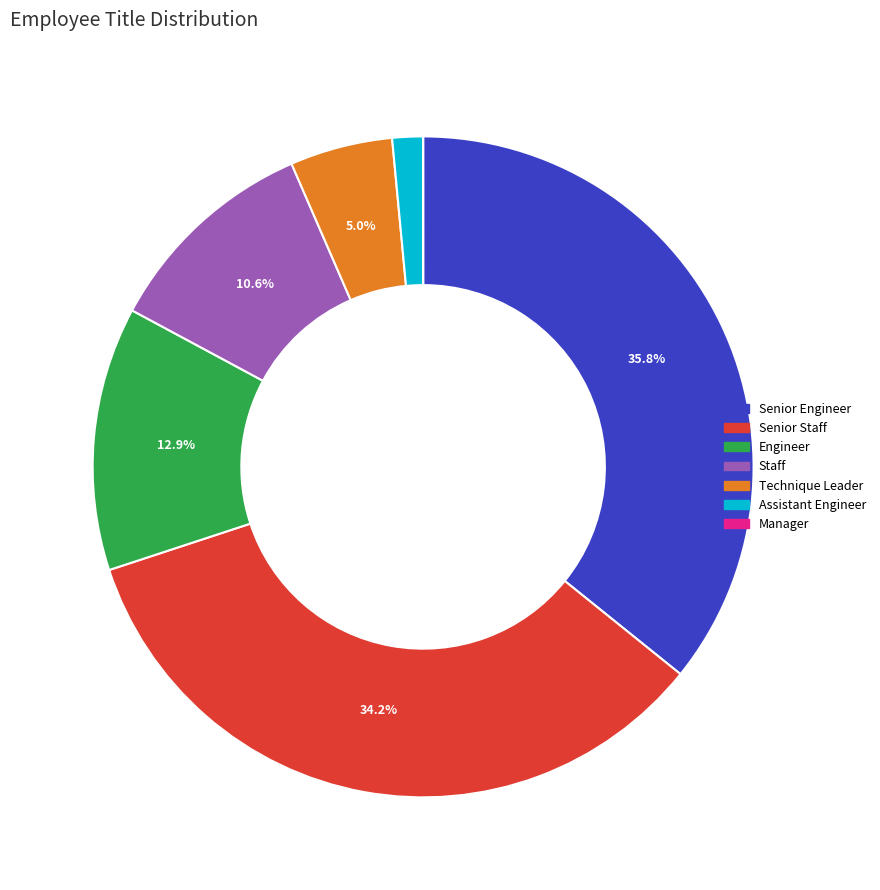

Which slice is the largest?

Senior Engineer